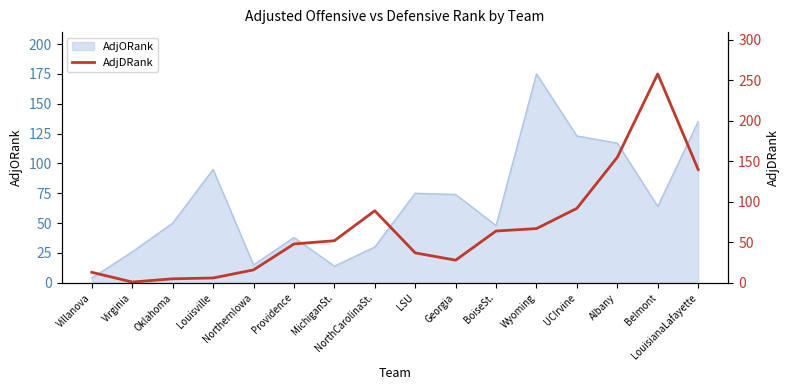

What is the greatest value displayed?

258